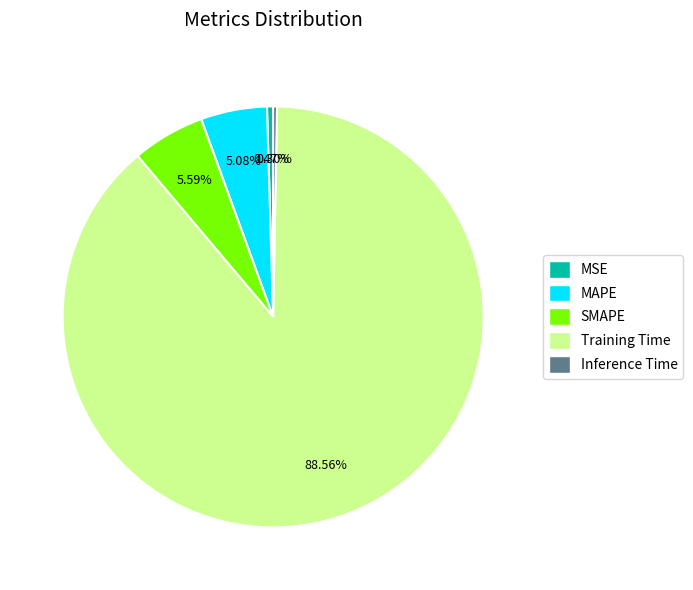

What is the largest slice in the pie chart?

Training Time